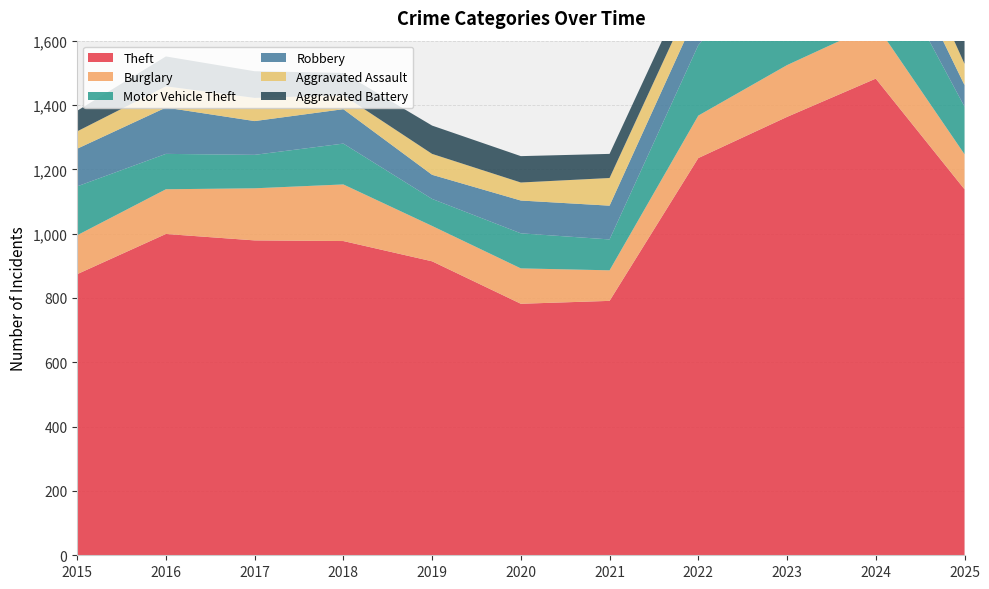

Reading right to left, what are all the values shown in this chart?

Theft: 2025=1138	2024=1482	2023=1363	2022=1235	2021=791	2020=782	2019=914	2018=977	2017=979	2016=999	2015=874
Burglary: 2025=109	2024=169	2023=161	2022=132	2021=95	2020=110	2019=110	2018=176	2017=162	2016=139	2015=121
Motor Vehicle Theft: 2025=148	2024=259	2023=363	2022=219	2021=96	2020=109	2019=84	2018=127	2017=104	2016=110	2015=152
Robbery: 2025=67	2024=120	2023=113	2022=108	2021=105	2020=102	2019=75	2018=107	2017=105	2016=144	2015=117
Aggravated Assault: 2025=66	2024=112	2023=110	2022=78	2021=86	2020=56	2019=65	2018=43	2017=72	2016=66	2015=54
Aggravated Battery: 2025=77	2024=127	2023=103	2022=71	2021=75	2020=82	2019=88	2018=70	2017=83	2016=93	2015=64